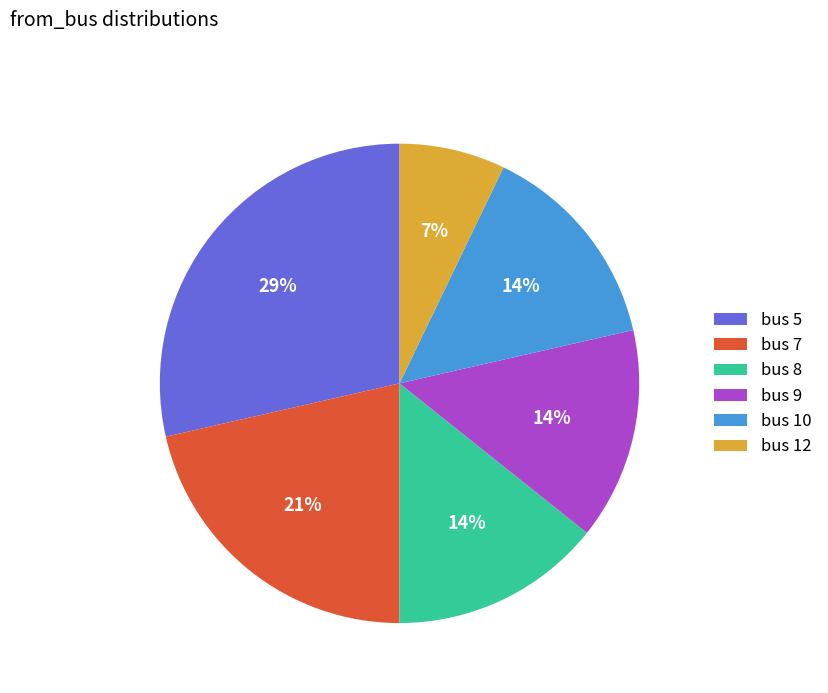

What is the smallest slice in the pie chart?

bus 12